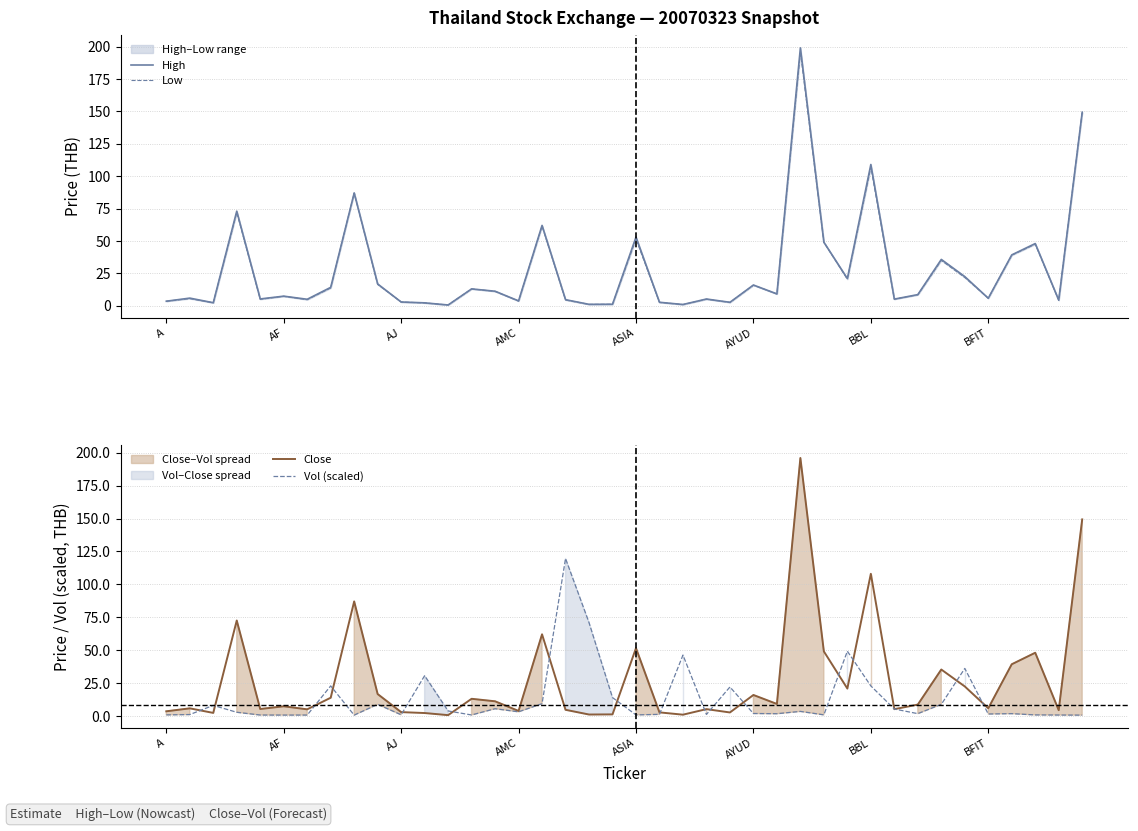

Which series has the widest spread of values?

High